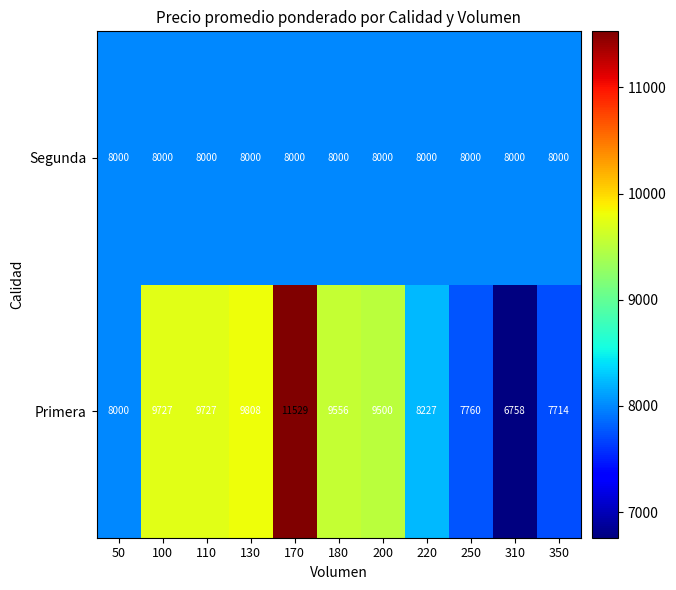

What is the difference between the second highest and second lowest values in the Primera series?

2094